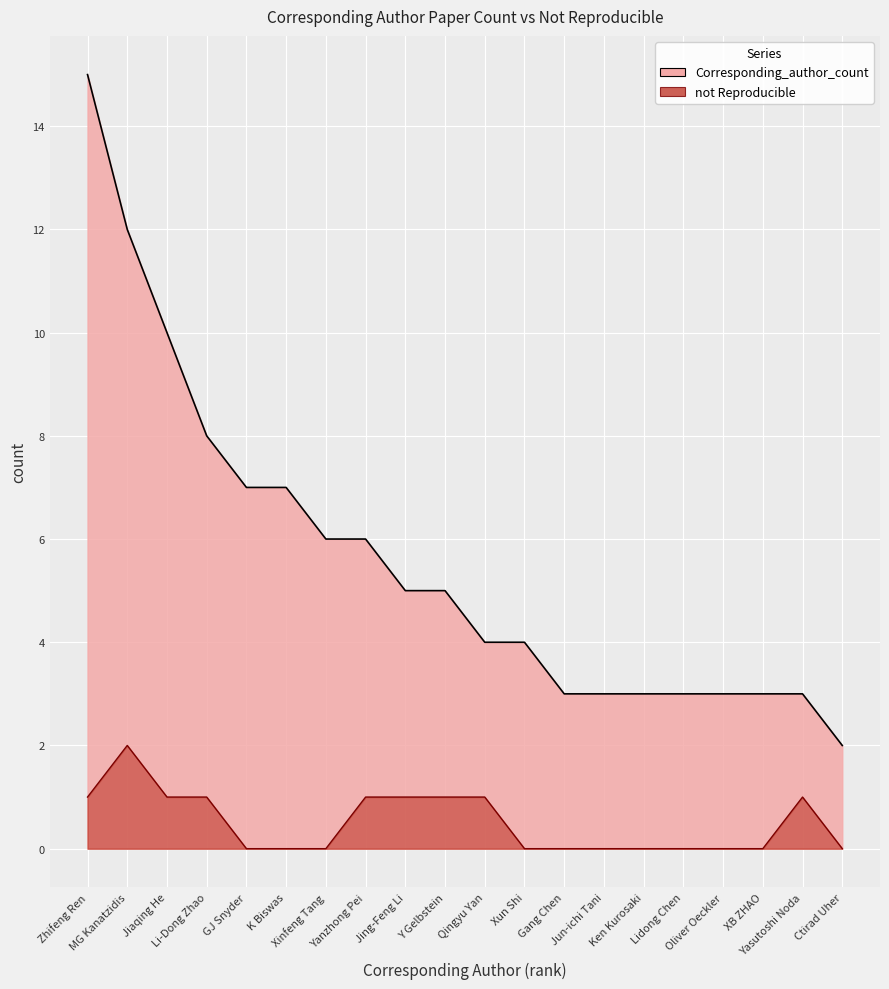

Which series has the largest total across all categories?

Corresponding_author_count